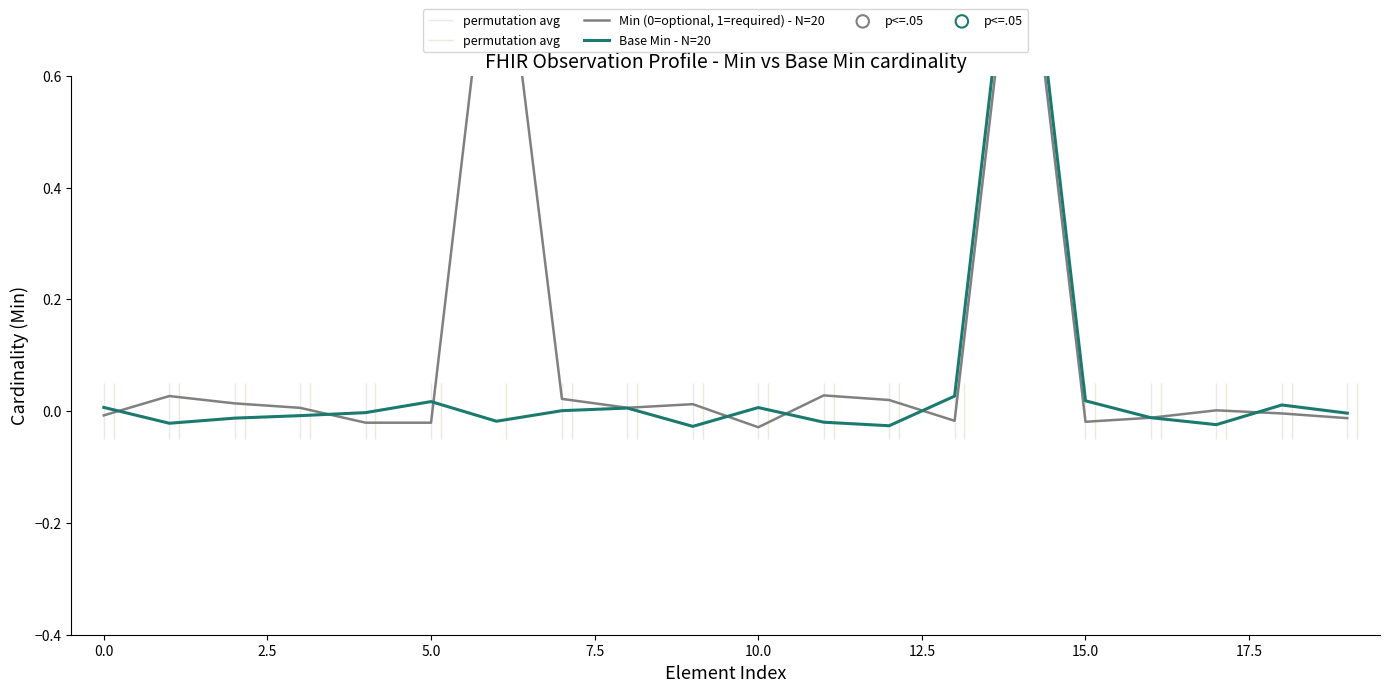

Which series reaches the minimum Y coordinate?

Min (0=optional, 1=required)